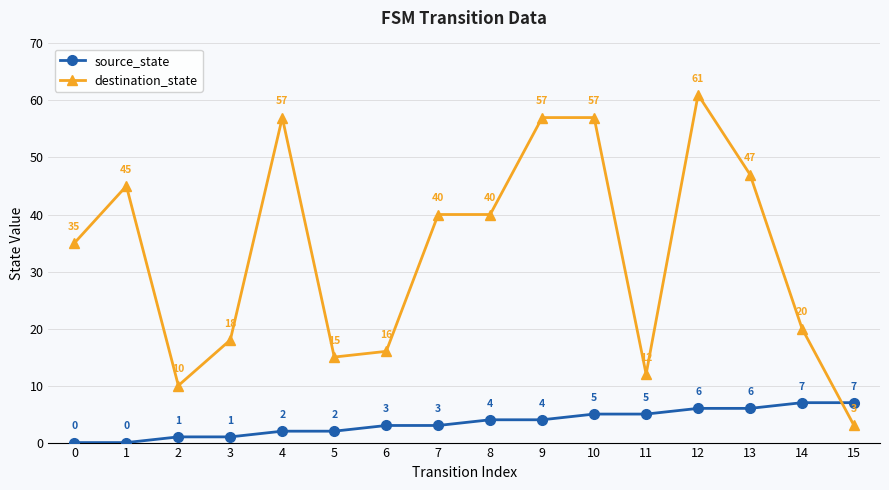

Between 0 and 11, which series saw the biggest shift?

destination_state